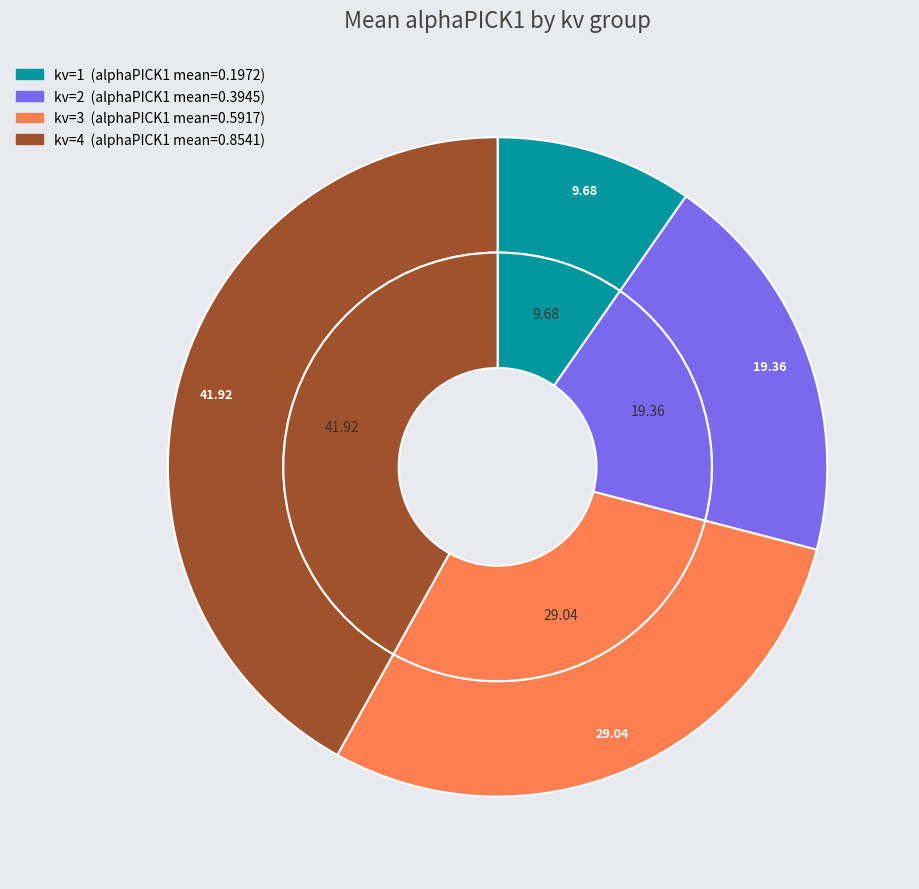

How many segments does this pie chart have?

4